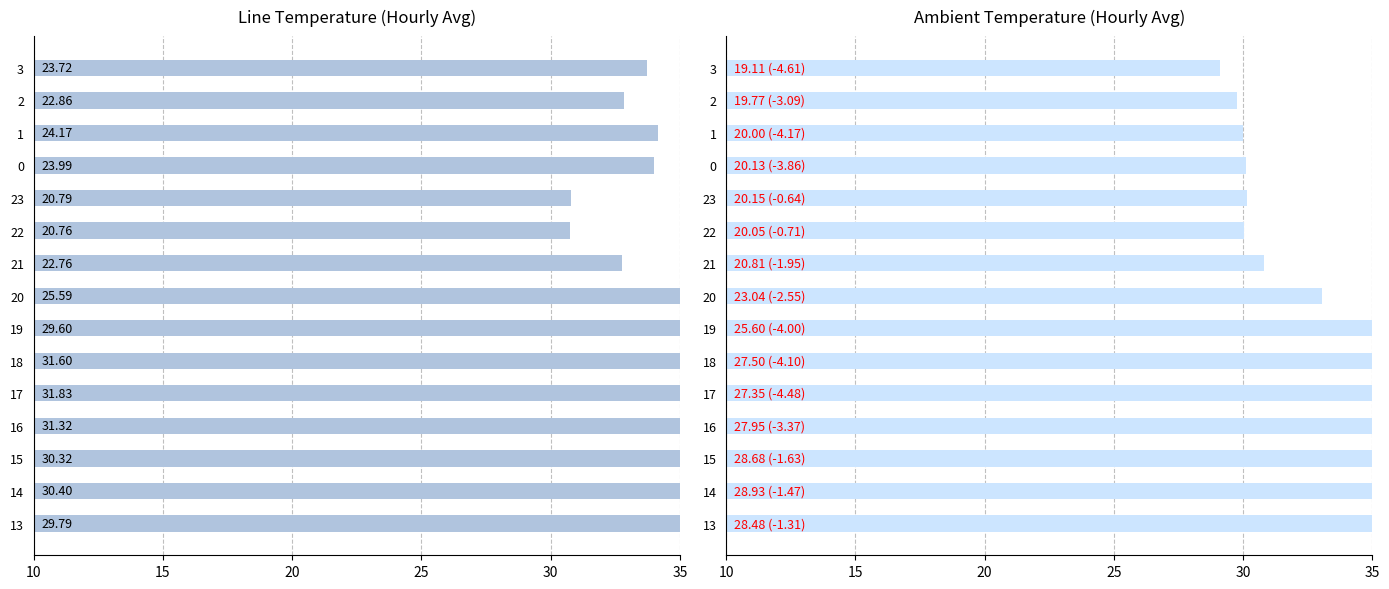

Reading left to right, list all the values displayed in this chart.

Line_Temp: 29.8	30.4	30.3	31.3	31.8	31.6	29.6	25.6	22.8	20.8	20.8	24.0	24.2	22.9	23.7
Amb_Temp: 28.5	28.9	28.7	28.0	27.4	27.5	25.6	23.0	20.8	20.1	20.2	20.1	20.0	19.8	19.1